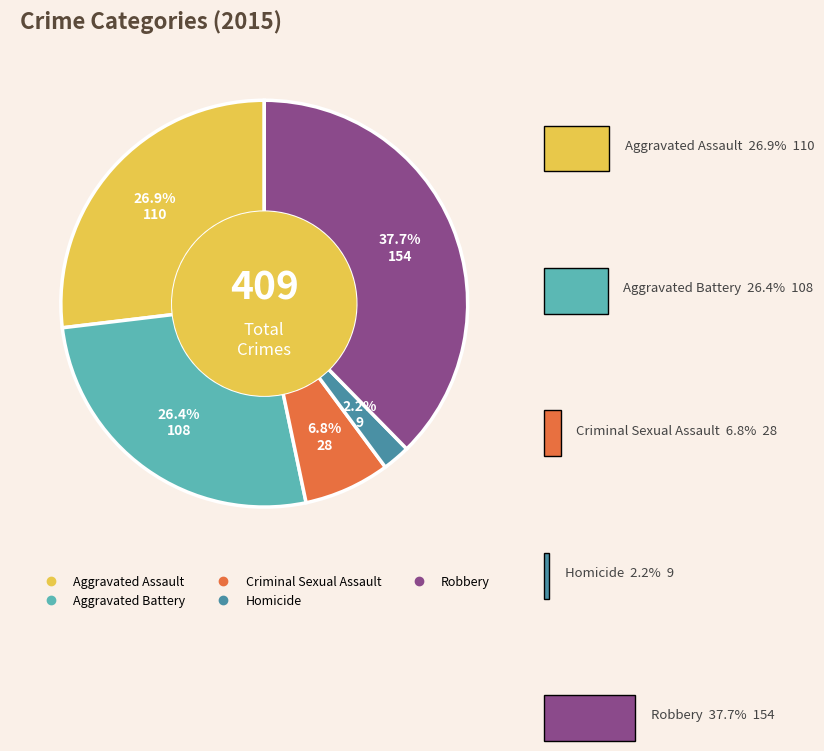

Which slice is the smallest?

Homicide